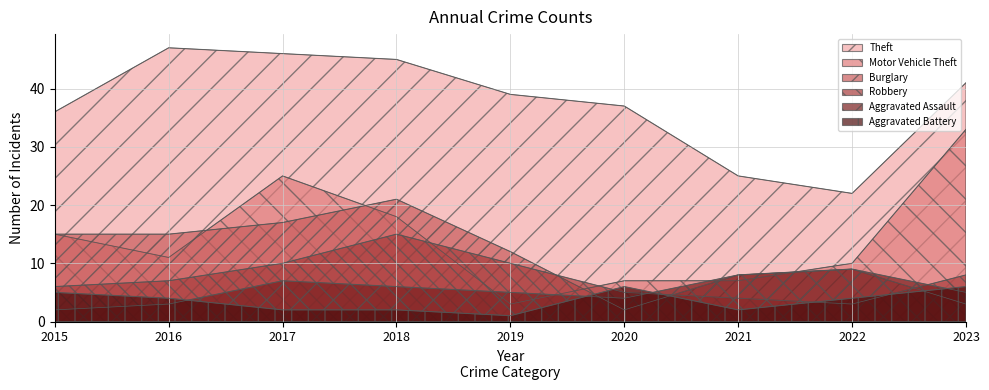

True or false: Theft has more than 2 points higher than both neighbors.

False